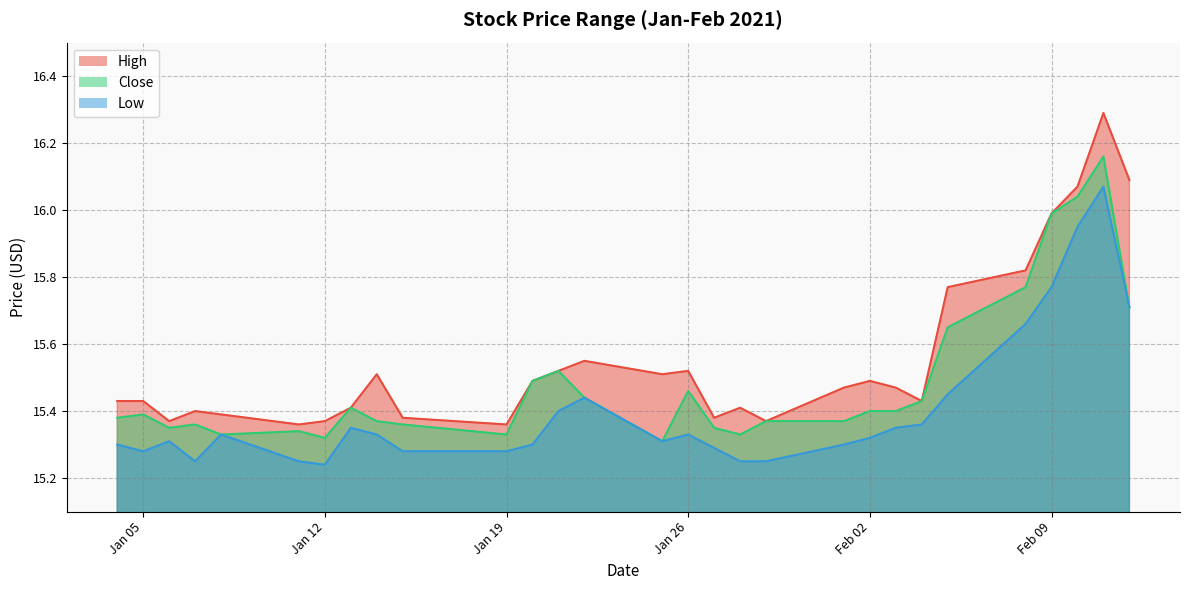

What are all the series names shown in the legend?

High, Close, Low